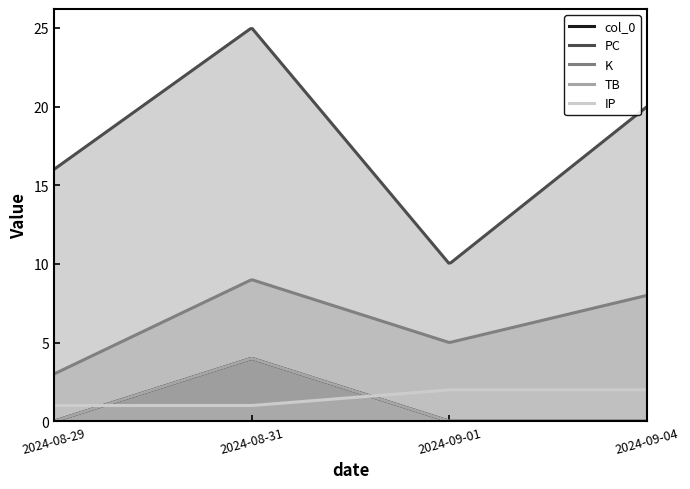

What are all the series names shown in the legend?

col_0, PC, K, TB, IP